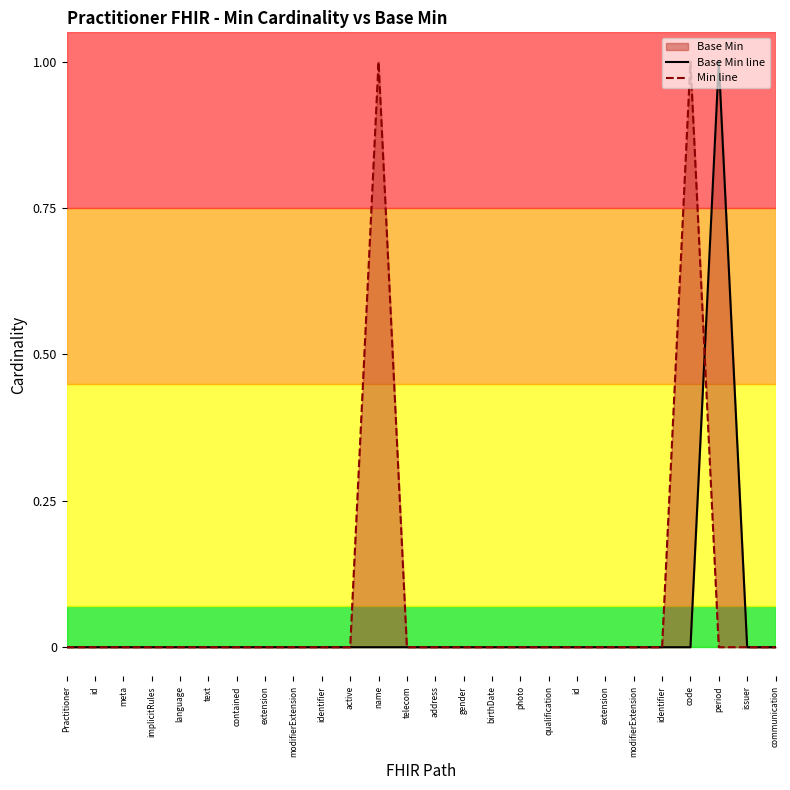

At which label does Min line reach its minimum?

Practitioner